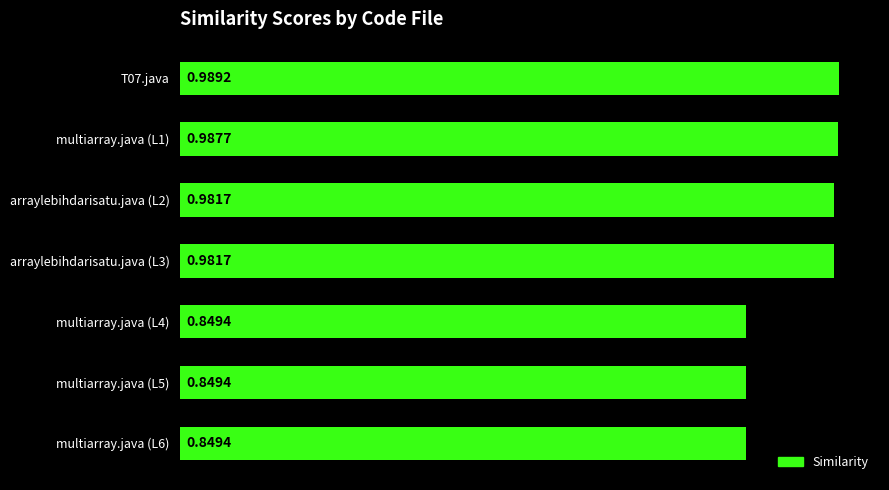

Which has a higher value, multiarray.java (L4) or arraylebihdarisatu.java (L3)?

arraylebihdarisatu.java (L3)